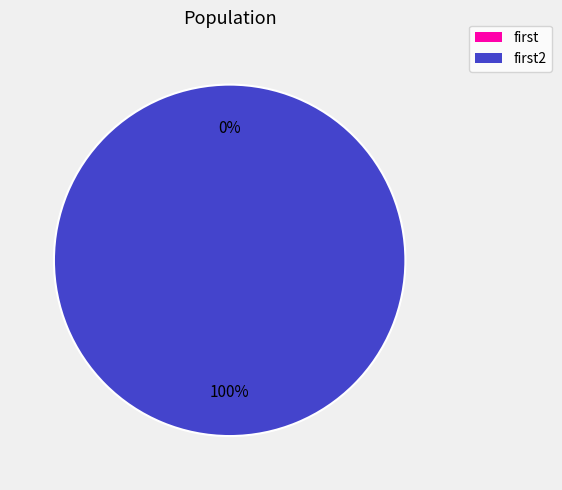

To the nearest percent, what is the average slice percentage?

50%